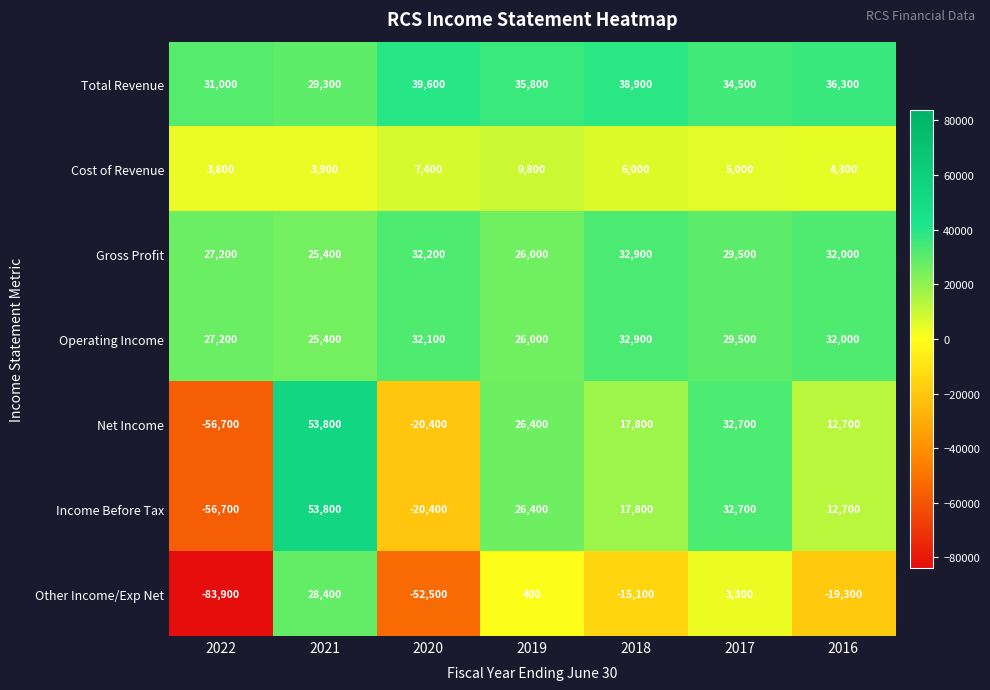

What is the difference between the highest and lowest values at 2016?

55600